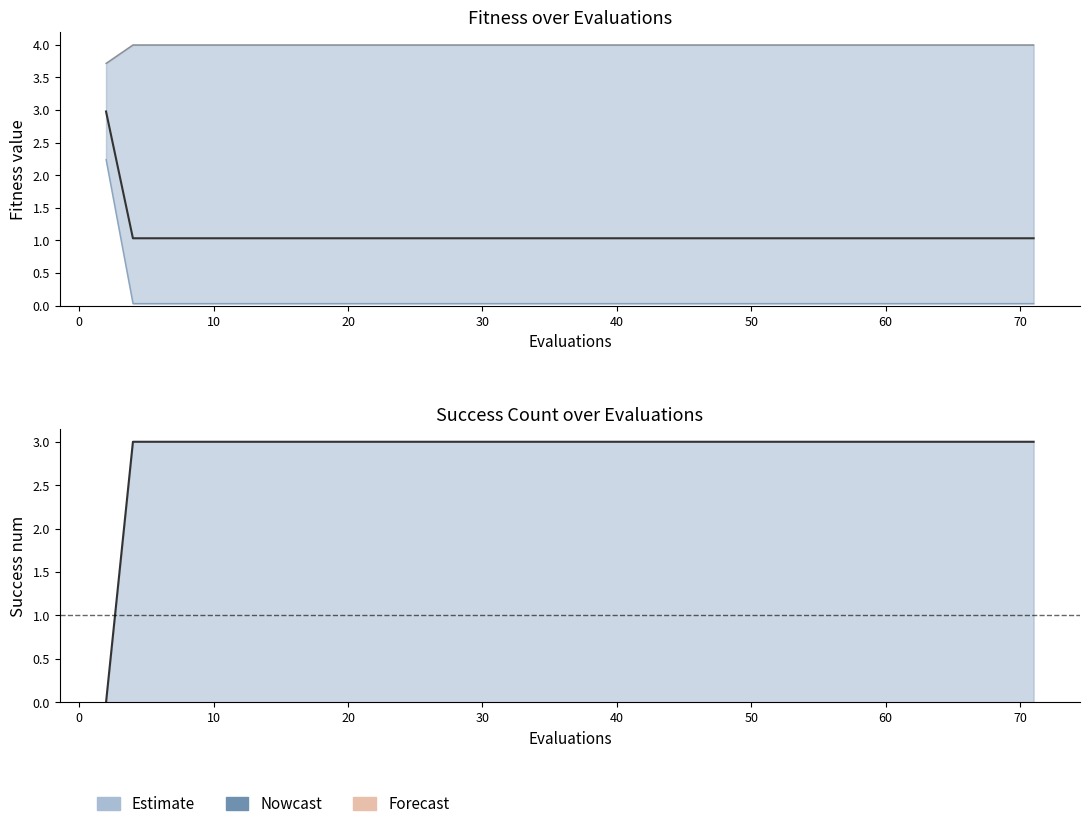

Reading left to right, list all the values displayed in this chart.

mean: 3.0	1.0	1.0	1.0	1.0	1.0	1.0	1.0	1.0	1.0	1.0	1.0	1.0	1.0	1.0	1.0	1.0	1.0	1.0	1.0	1.0	1.0	1.0	1.0	1.0	1.0	1.0	1.0	1.0	1.0	1.0	1.0	1.0	1.0	1.0	1.0	1.0	1.0	1.0	1.0
best: 2.2	0.0	0.0	0.0	0.0	0.0	0.0	0.0	0.0	0.0	0.0	0.0	0.0	0.0	0.0	0.0	0.0	0.0	0.0	0.0	0.0	0.0	0.0	0.0	0.0	0.0	0.0	0.0	0.0	0.0	0.0	0.0	0.0	0.0	0.0	0.0	0.0	0.0	0.0	0.0
worst: 3.7	4.0	4.0	4.0	4.0	4.0	4.0	4.0	4.0	4.0	4.0	4.0	4.0	4.0	4.0	4.0	4.0	4.0	4.0	4.0	4.0	4.0	4.0	4.0	4.0	4.0	4.0	4.0	4.0	4.0	4.0	4.0	4.0	4.0	4.0	4.0	4.0	4.0	4.0	4.0
success num: 0.0	3.0	3.0	3.0	3.0	3.0	3.0	3.0	3.0	3.0	3.0	3.0	3.0	3.0	3.0	3.0	3.0	3.0	3.0	3.0	3.0	3.0	3.0	3.0	3.0	3.0	3.0	3.0	3.0	3.0	3.0	3.0	3.0	3.0	3.0	3.0	3.0	3.0	3.0	3.0